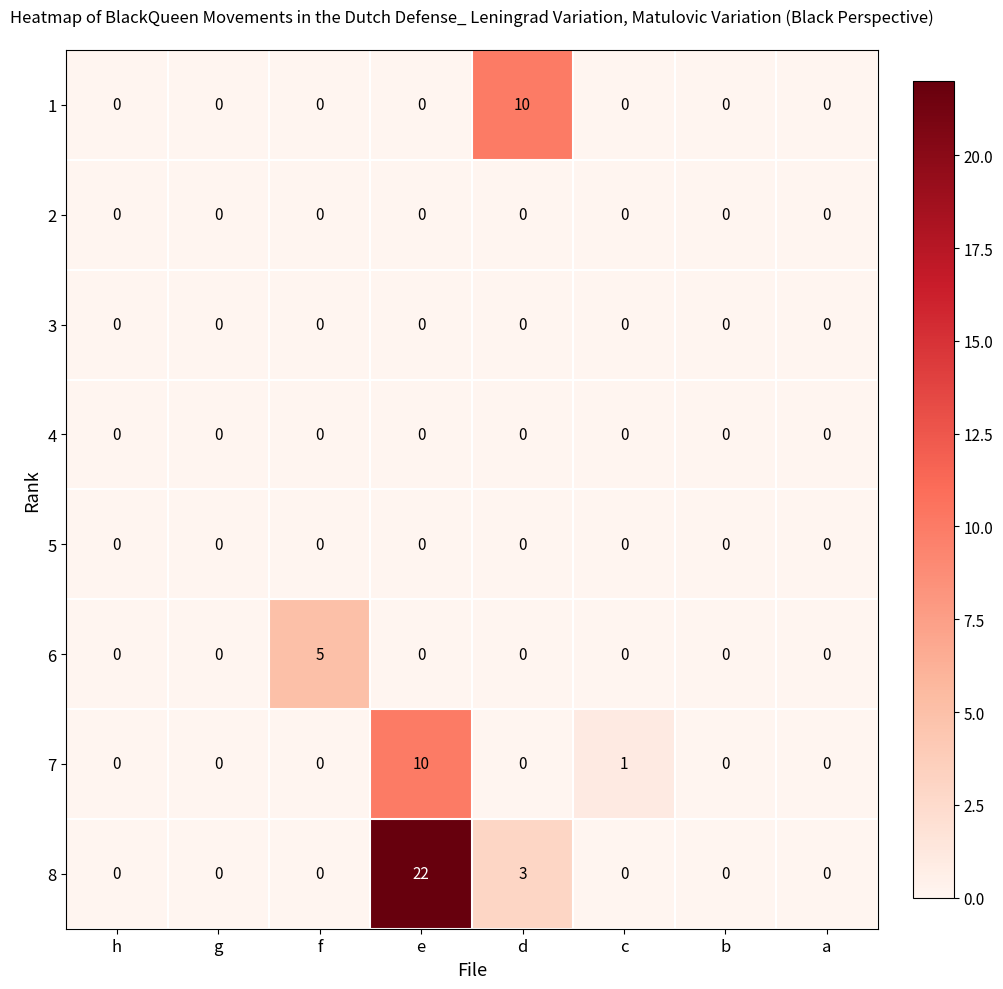

Is it true that 3 equals 0 at e?

True